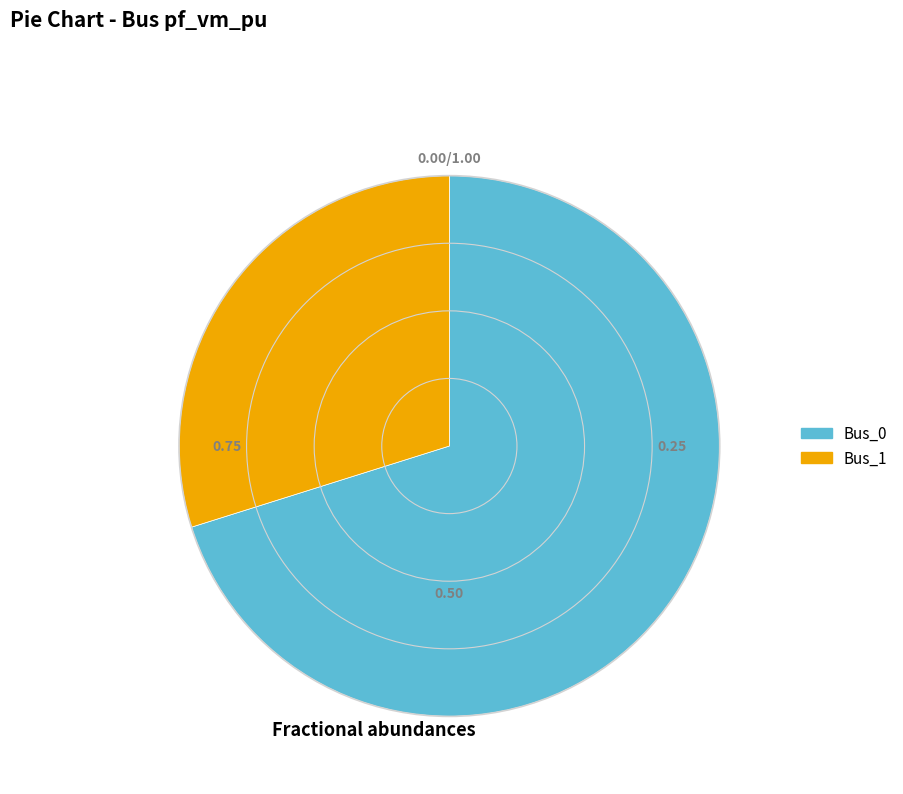

Is the sum of Bus_1 and Bus_0 greater than half?

Yes